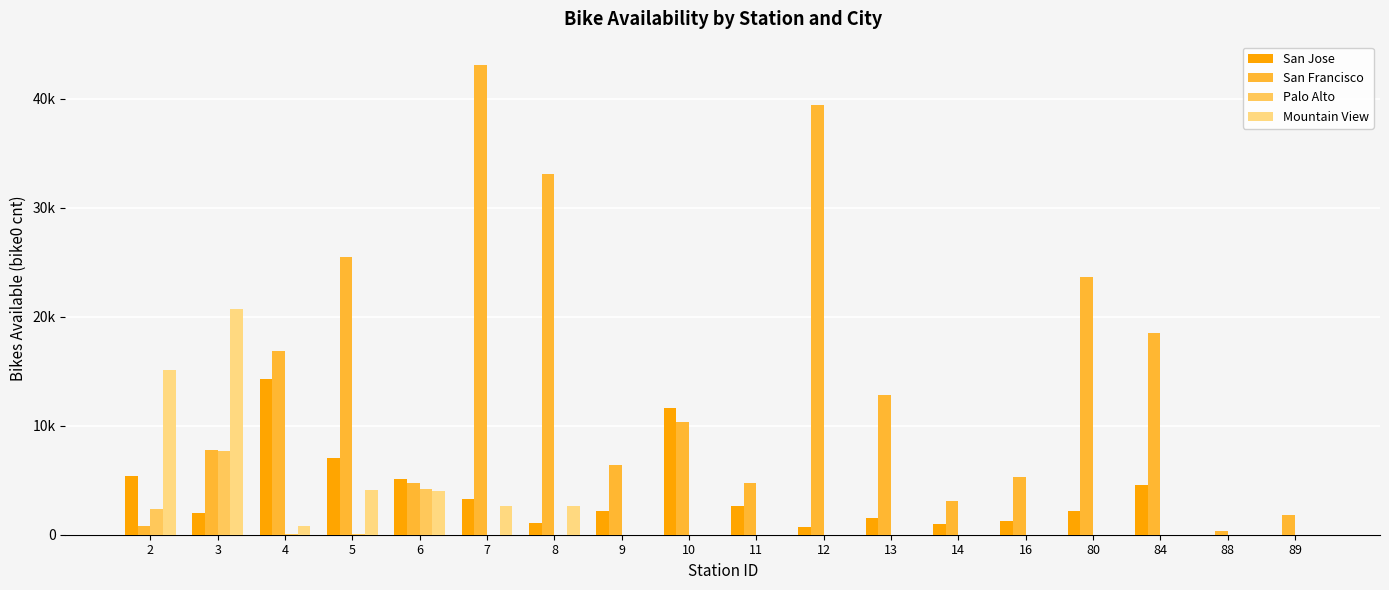

Which category has the highest value in the Mountain View series?

3